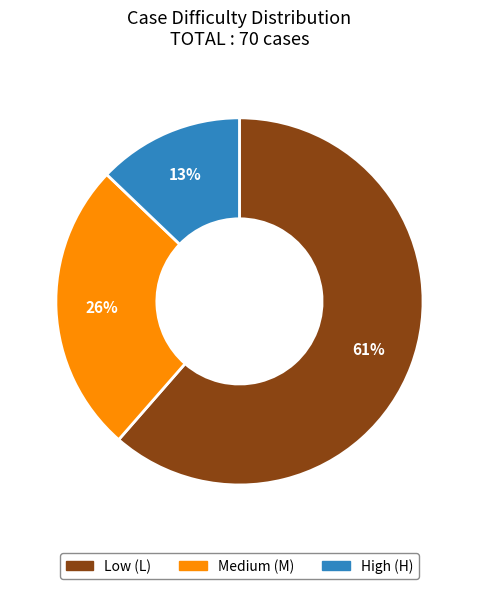

Does any single category account for the majority?

Yes